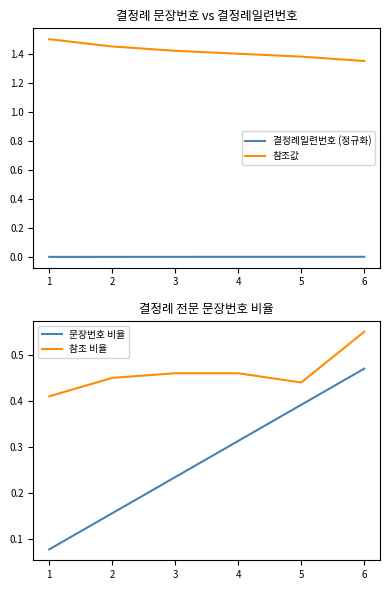

The 참조값 series shows 0.8 at 2. True or false?

False